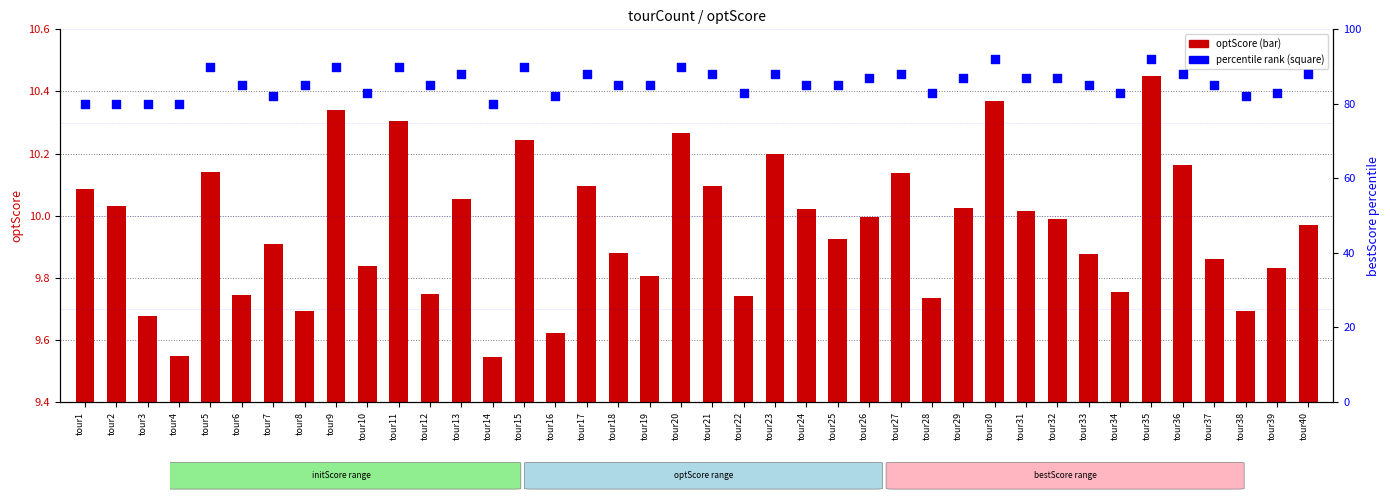

Which series reaches the maximum Y coordinate?

percentile rank